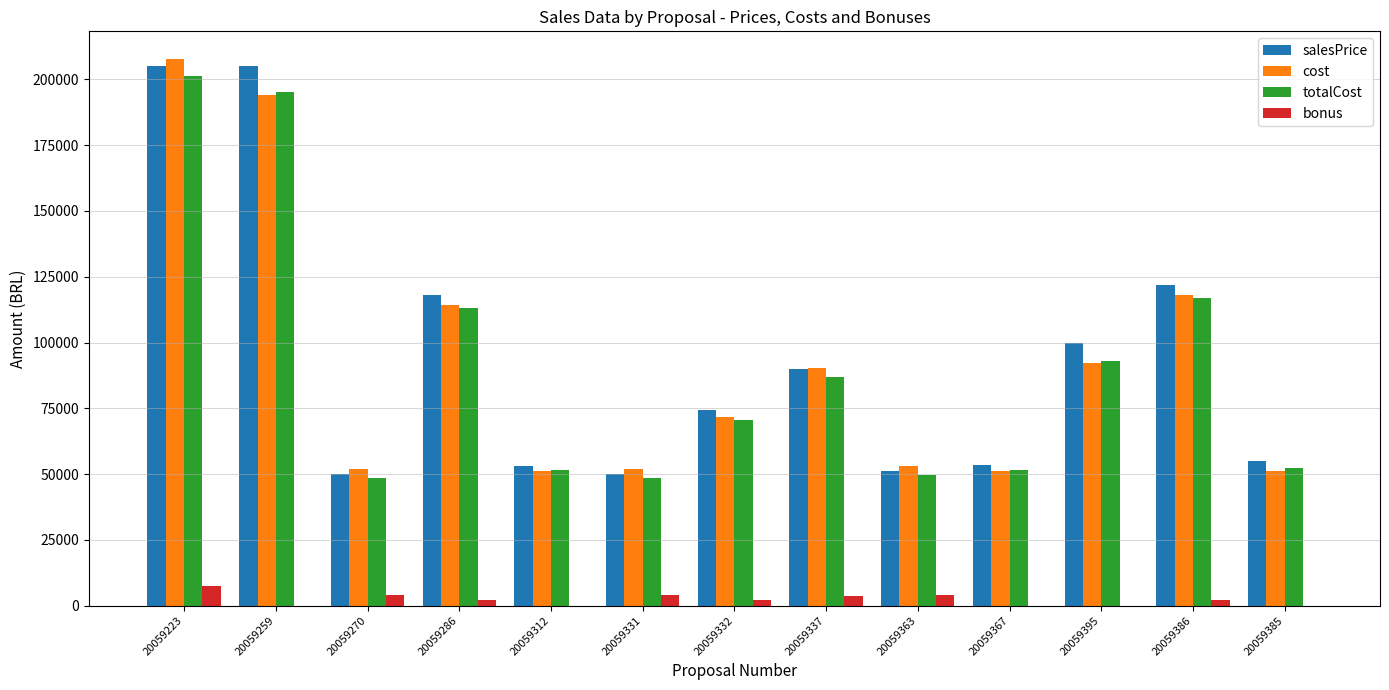

Which category has the highest value in the cost series?

20059223